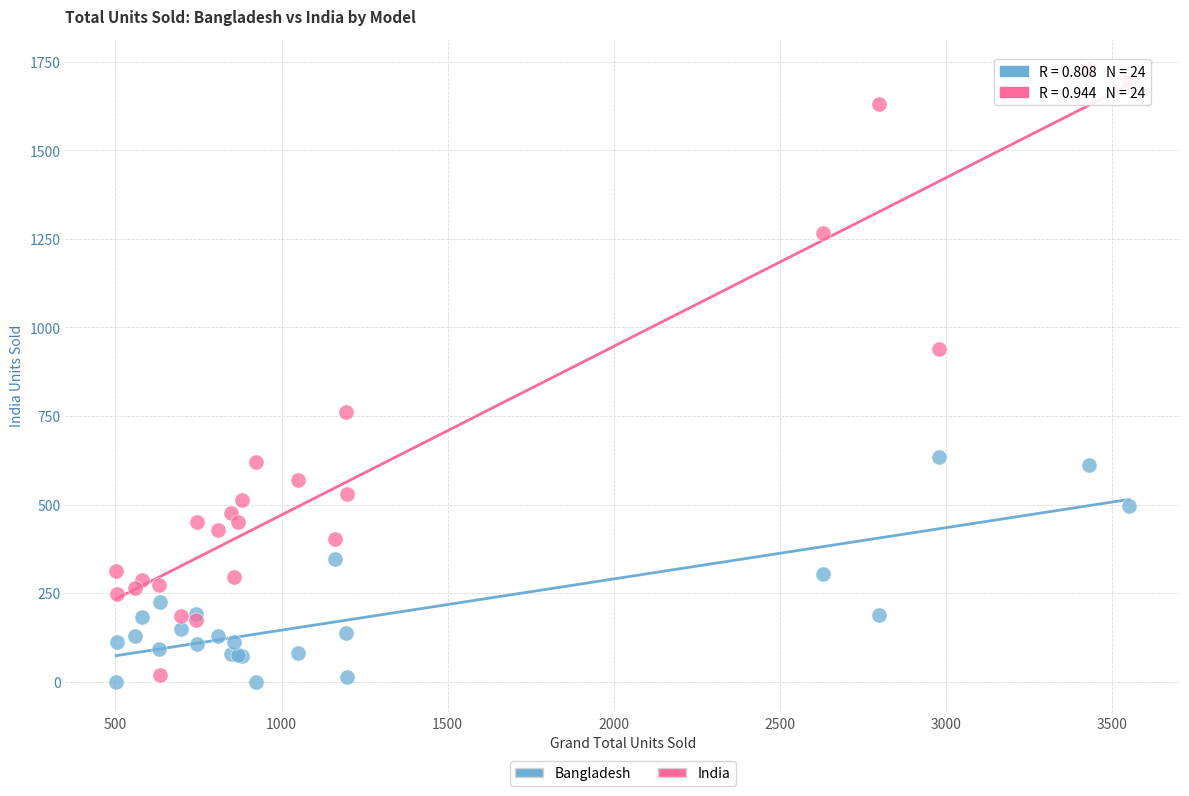

Which series has the largest Y range (max minus min)?

India